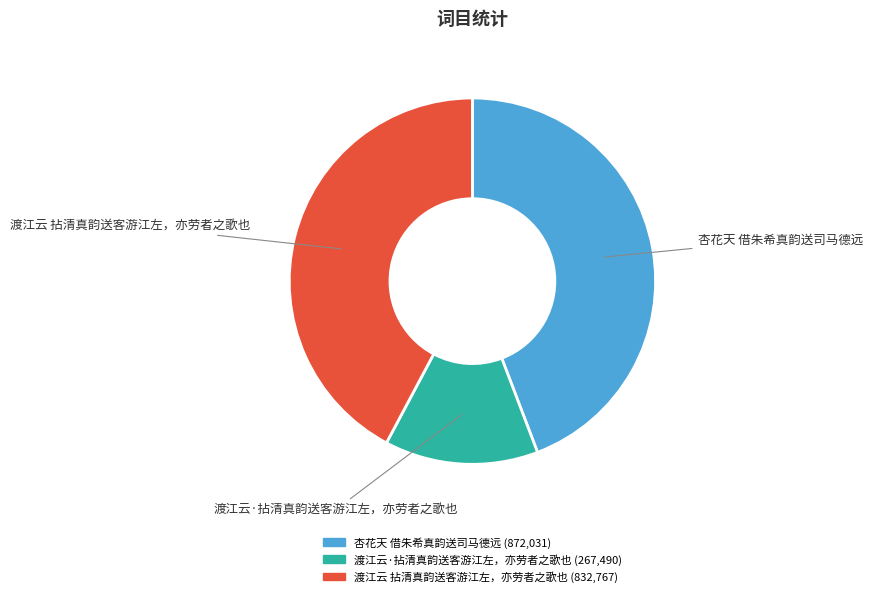

Rank the categories by value from lowest to highest.

渡江云·拈清真韵送客游江左，亦劳者之歌也, 渡江云 拈清真韵送客游江左，亦劳者之歌也, 杏花天 借朱希真韵送司马德远